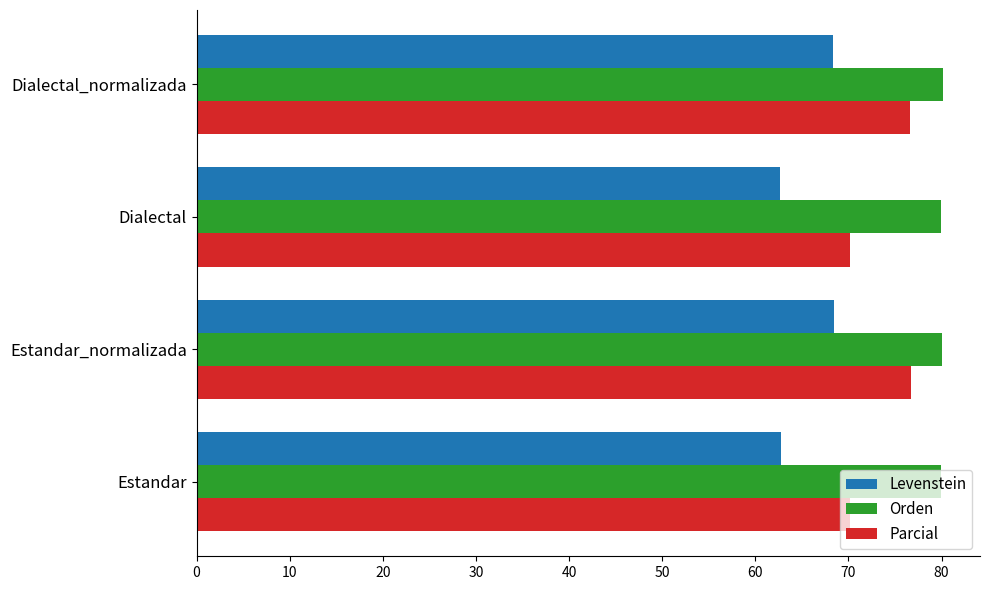

What value does the Orden series have at Dialectal?

80.0